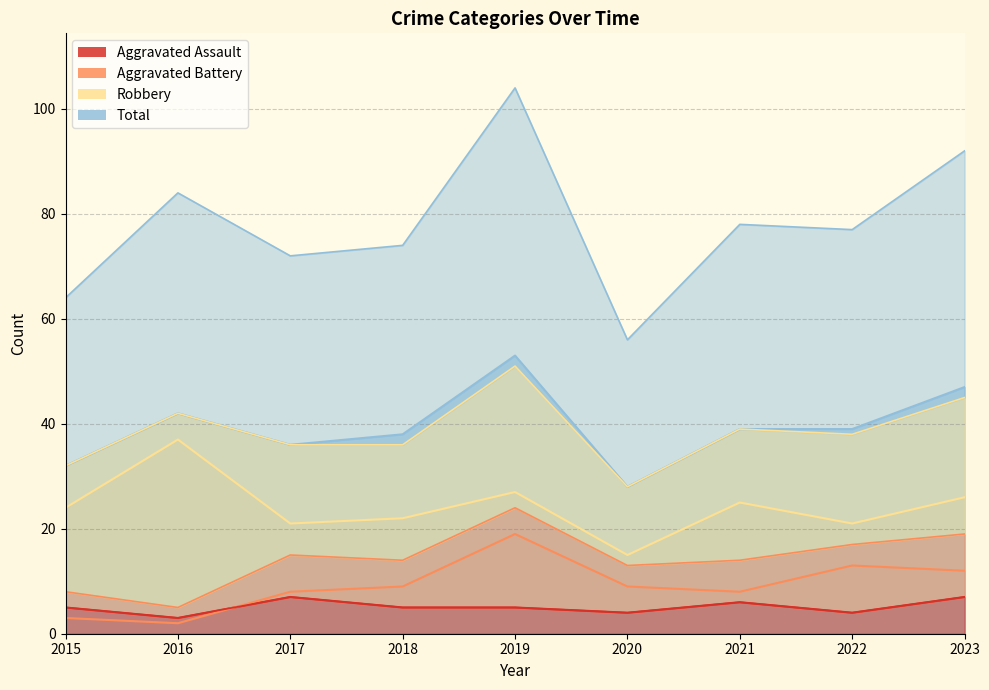

True or false: Aggravated Battery has a value of 8 at 2017.

True